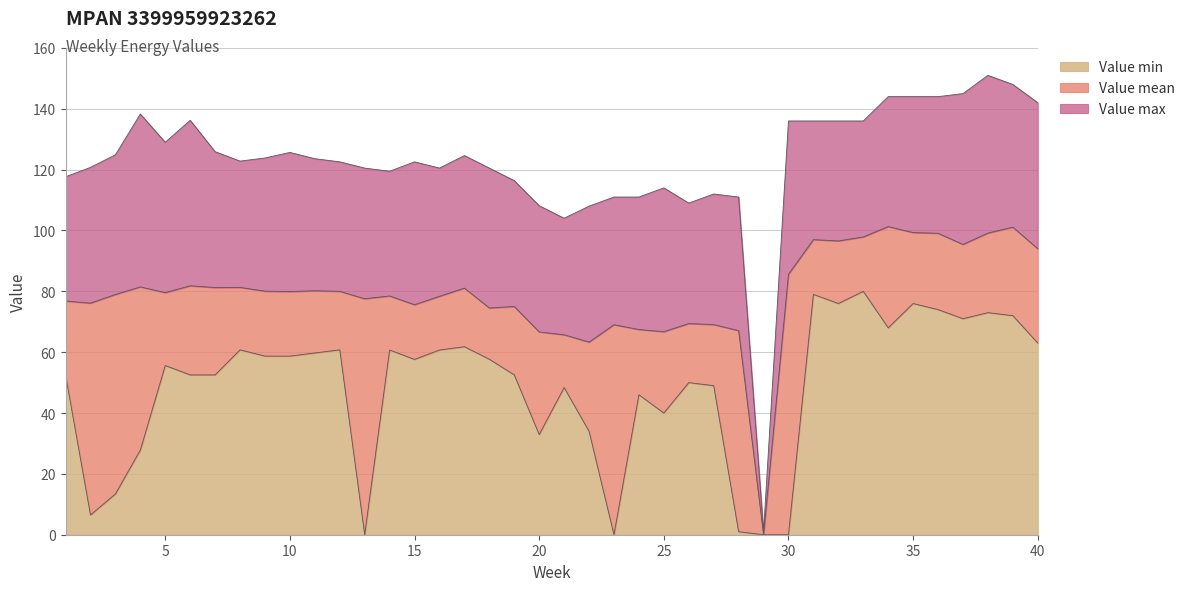

What is the greatest value displayed?

151.0